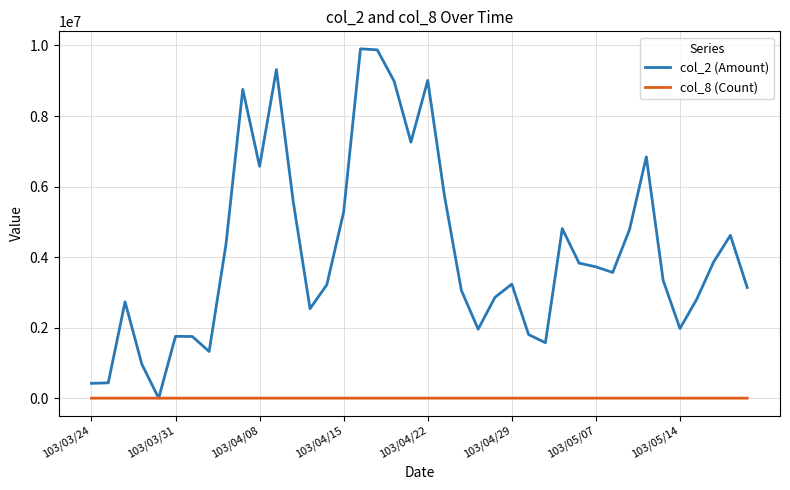

What is the greatest value displayed?

9906210